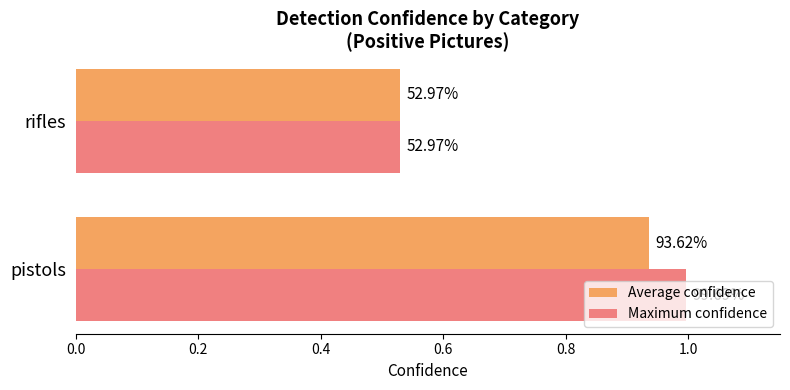

What are all the series names shown in the legend?

Average confidence, Maximum confidence